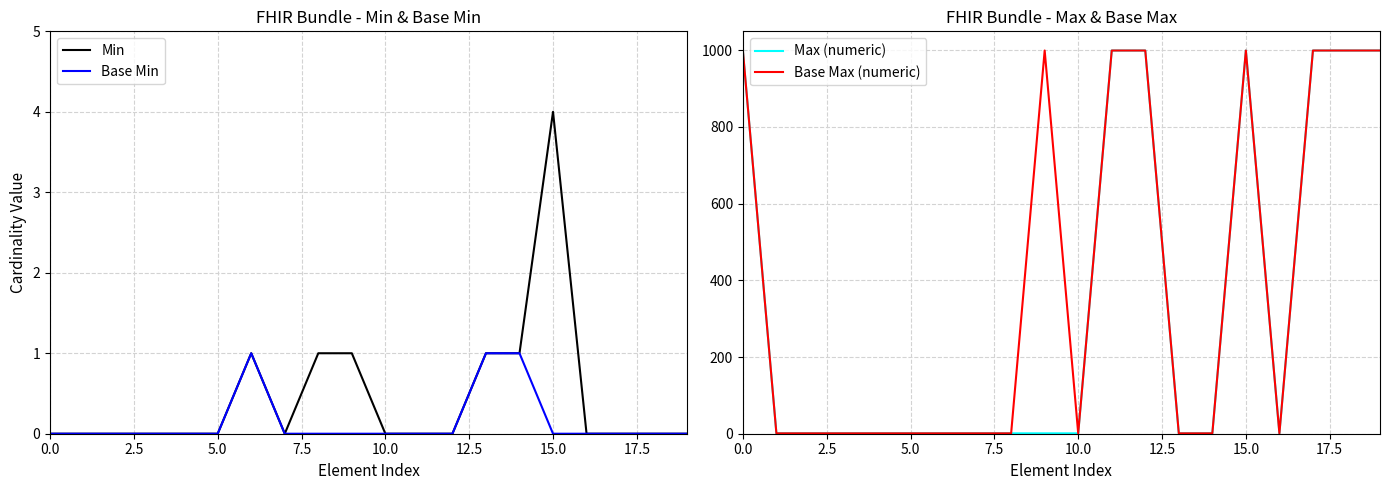

What is the maximum value for Min?

4